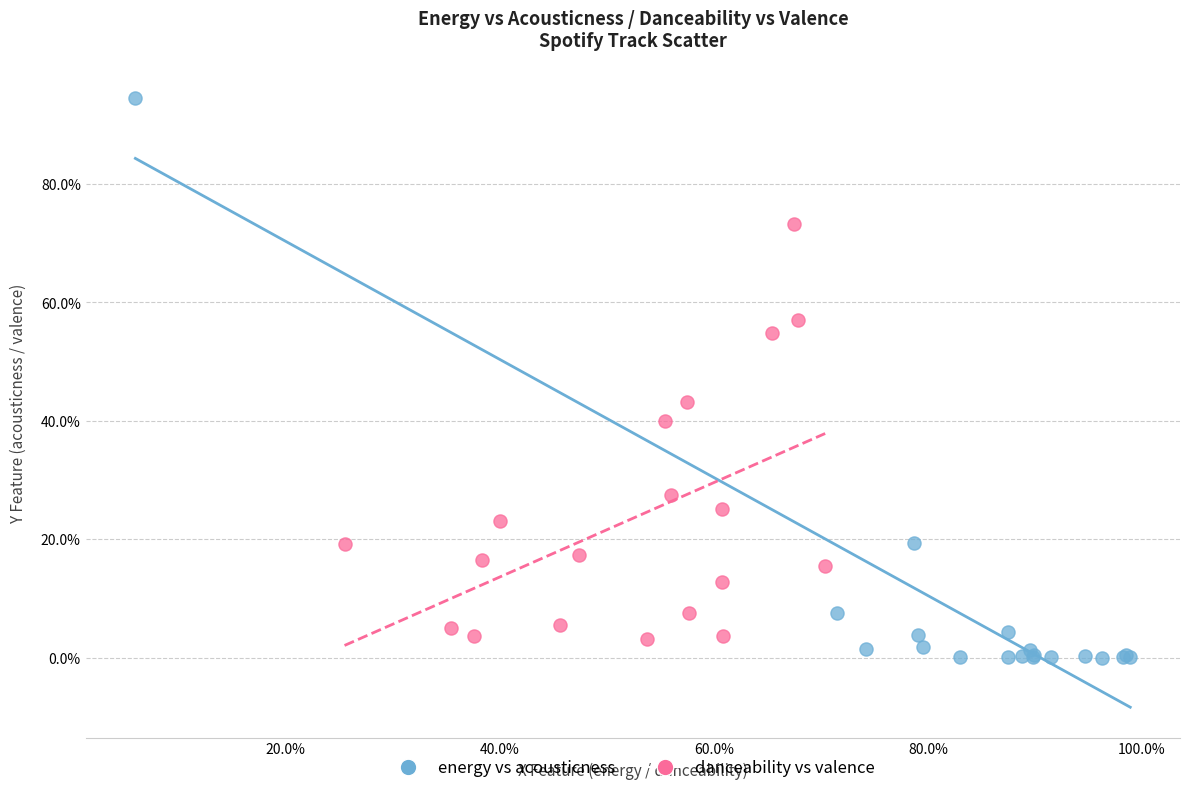

What are all the series names shown in the legend?

energy vs acousticness, danceability vs valence